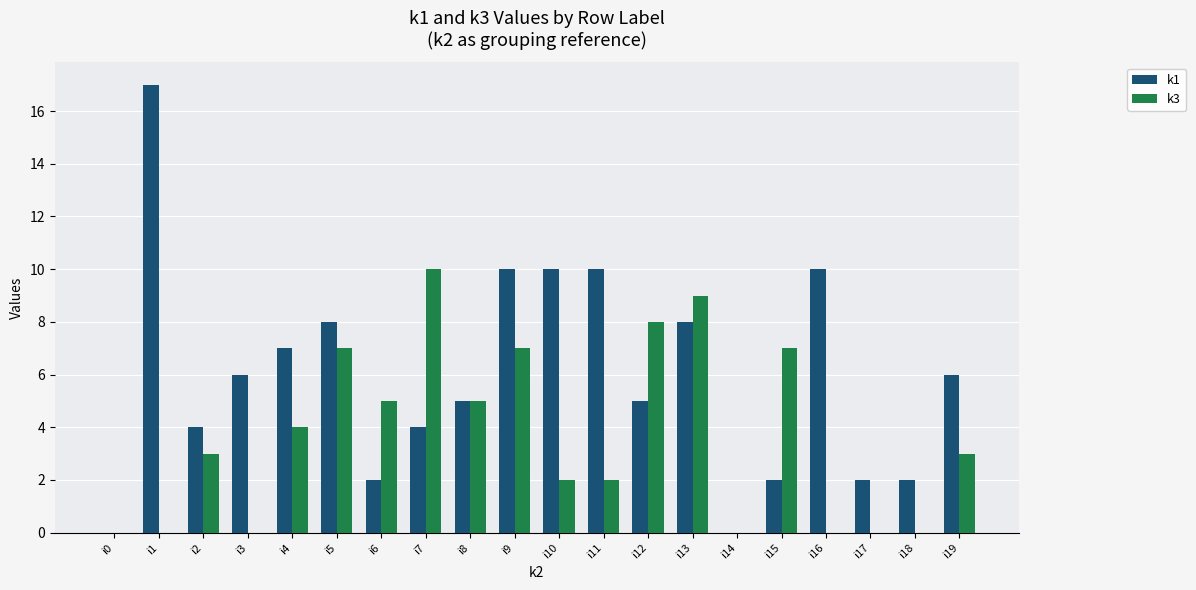

What is the sum of the k1 values at i18 and i11?

12